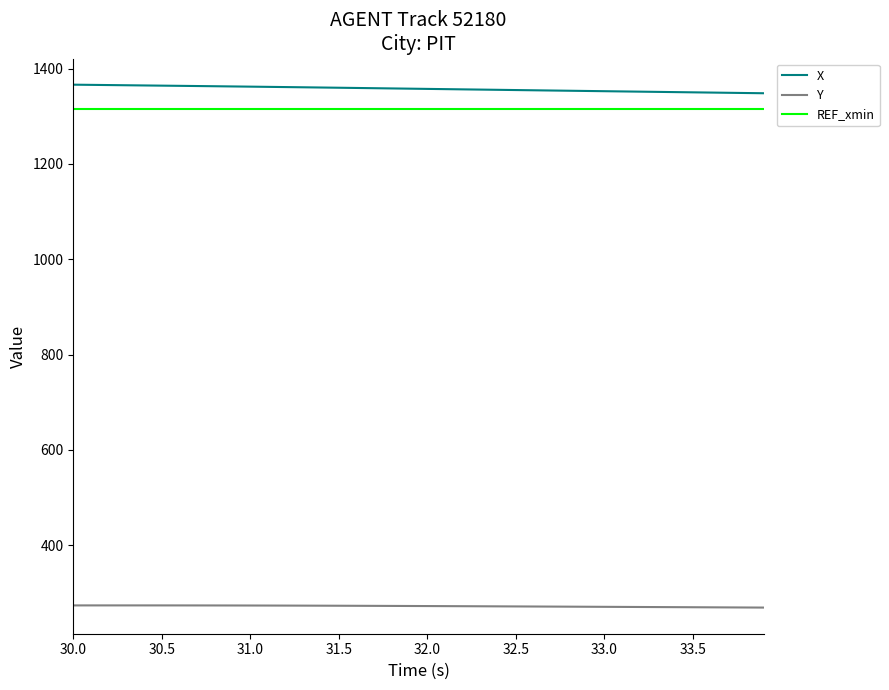

Which series has the largest range (max minus min)?

X